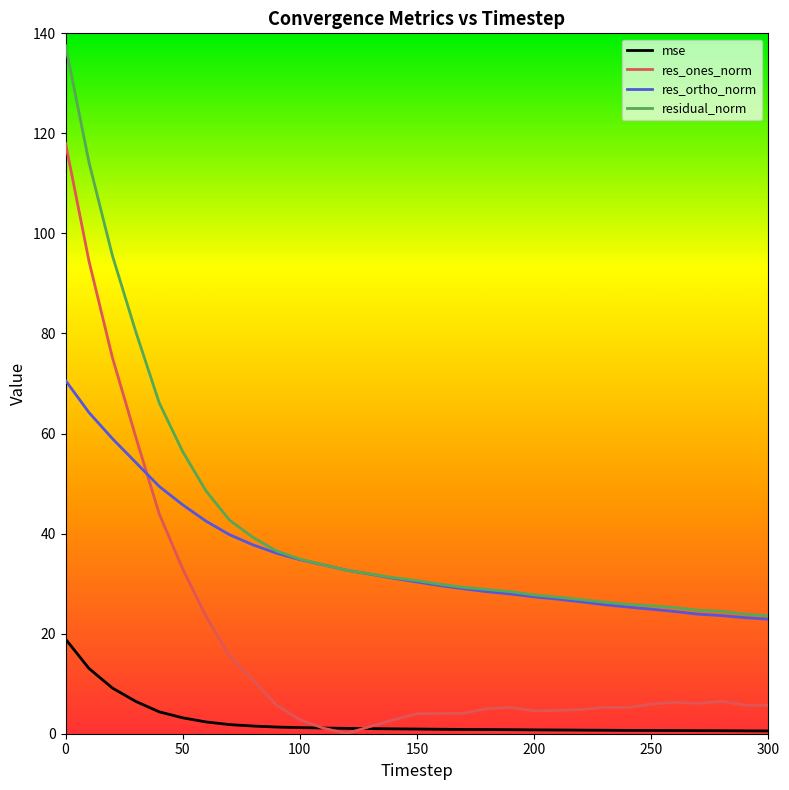

True or false: residual_norm and mse cross at least once.

False